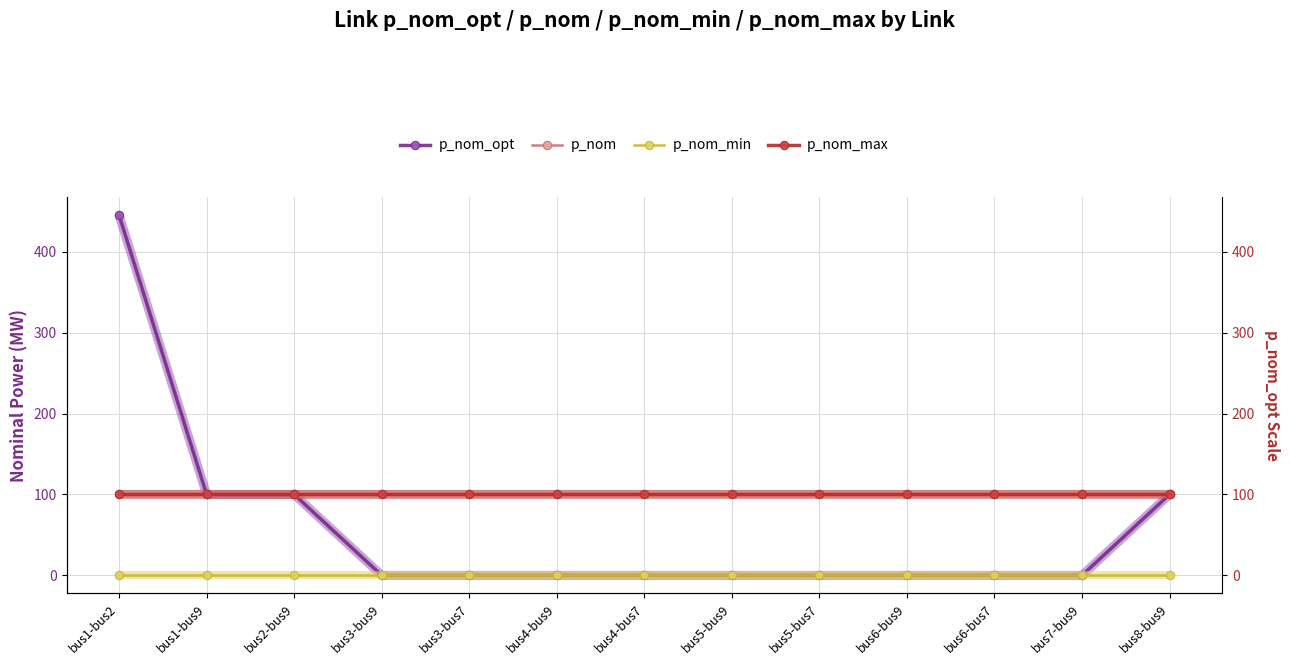

Reading right to left, transcribe all the data shown in this chart.

p_nom_opt: 100.0	0.0	0.0	0.0	0.0	0.0	0.0	0.0	0.0	0.0	100.0	100.0	445.1
p_nom: 100.0	100.0	100.0	100.0	100.0	100.0	100.0	100.0	100.0	100.0	100.0	100.0	100.0
p_nom_min: 0.0	0.0	0.0	0.0	0.0	0.0	0.0	0.0	0.0	0.0	0.0	0.0	0.0
p_nom_max: 100.0	100.0	100.0	100.0	100.0	100.0	100.0	100.0	100.0	100.0	100.0	100.0	100.0